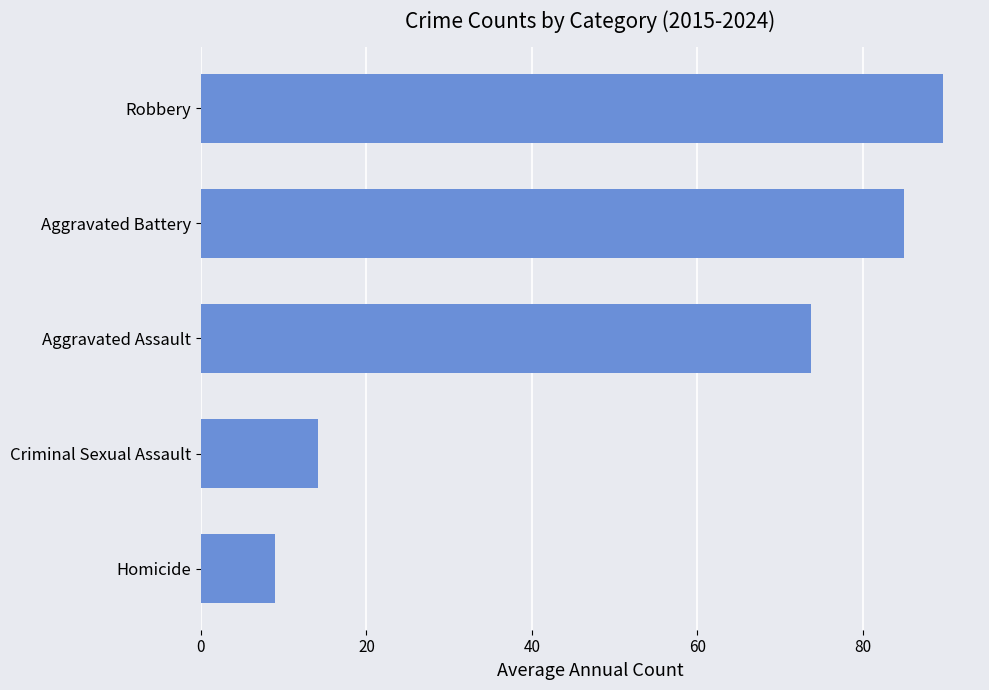

How many values exceed 73?

3